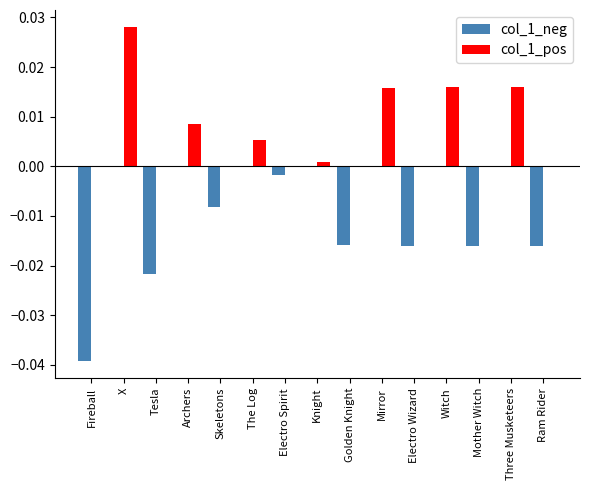

How many groups of bars are there?

15